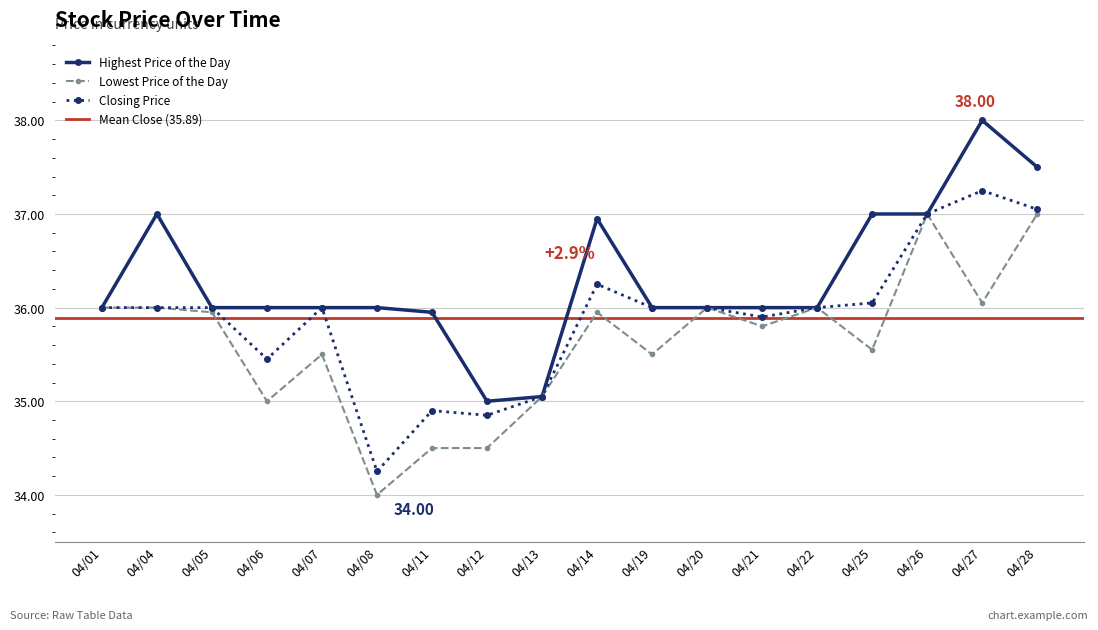

Is this an area chart (filled region under the line)?

No